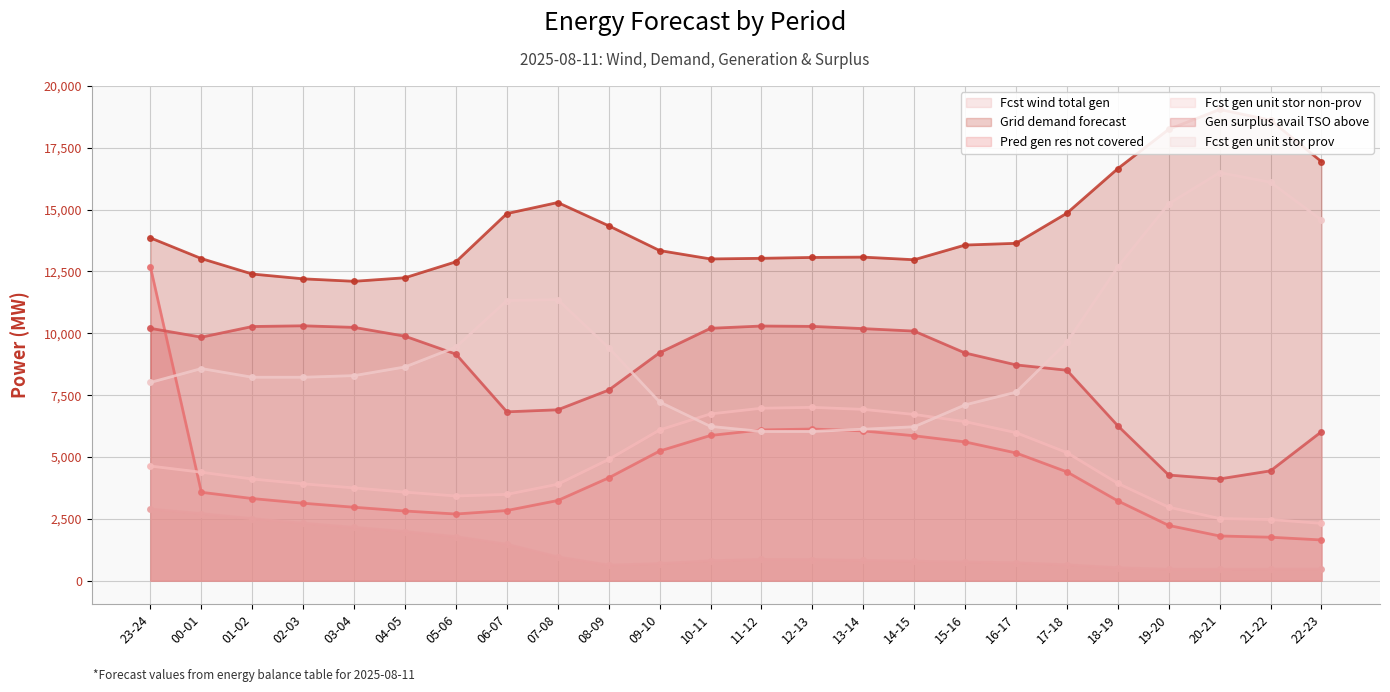

At which category does the chart reach its minimum across all series?

19-20